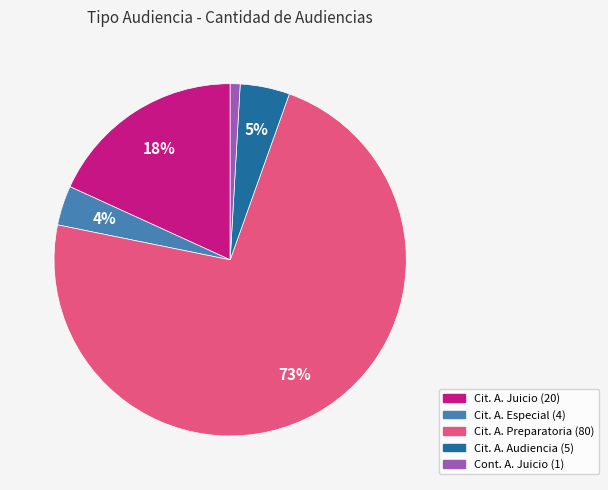

To the nearest percent, what is the average slice percentage?

20%